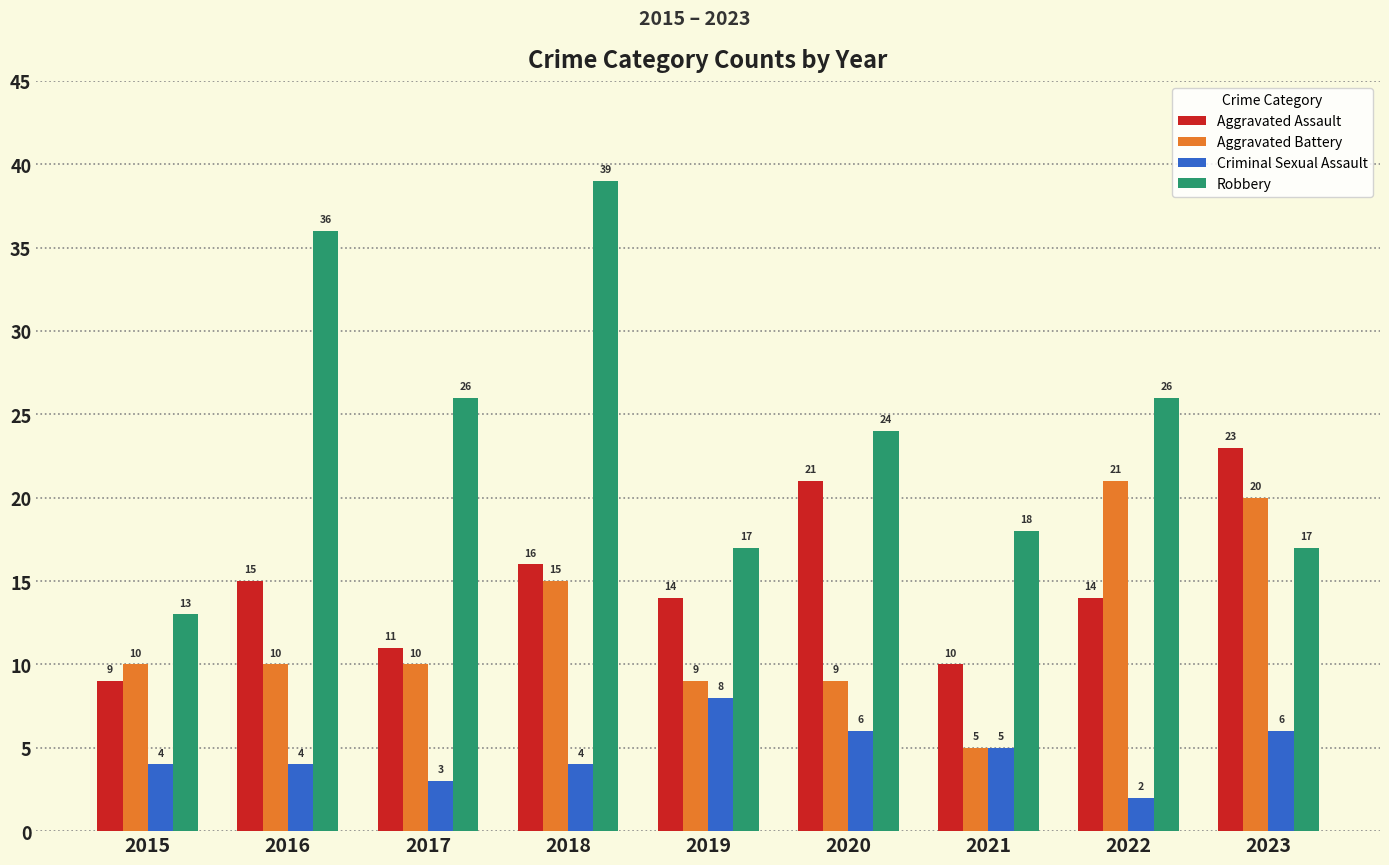

What is the value of the Aggravated Assault bar at the 3rd from the left?

11